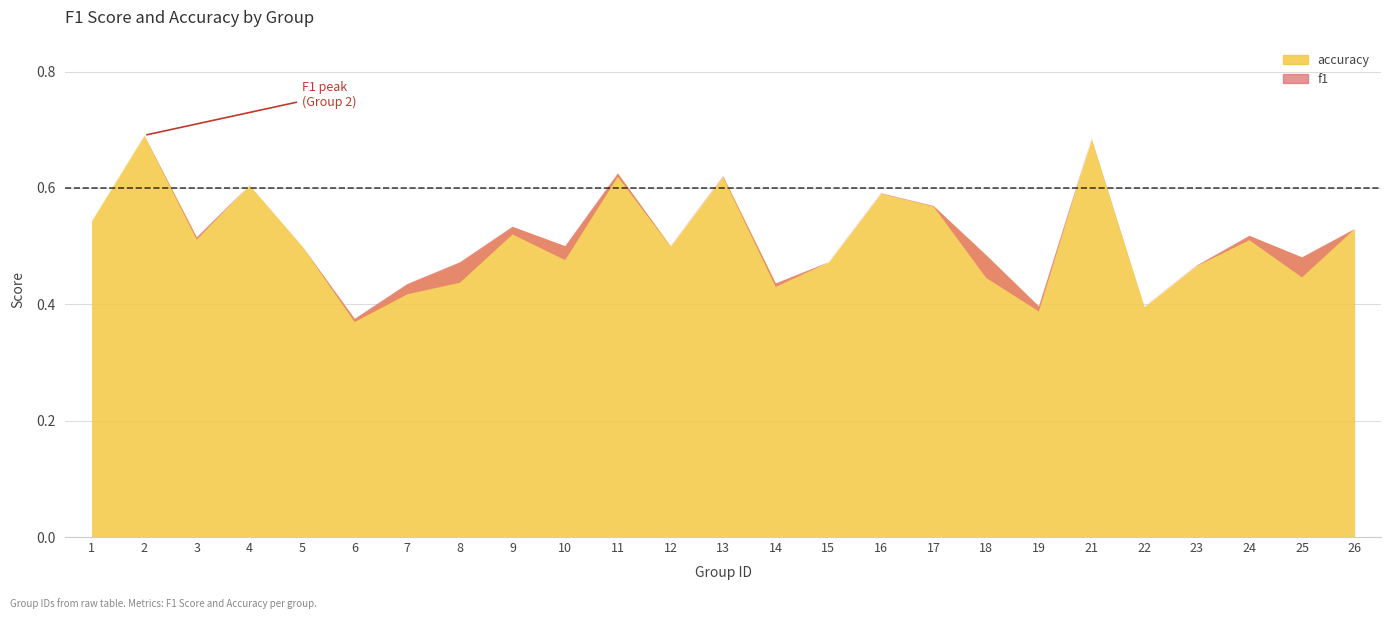

At how many categories does at least one series exceed 0?

25